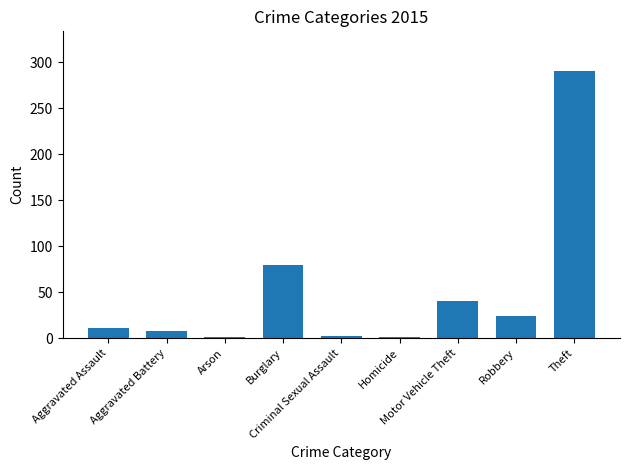

What is the greatest value displayed?

290